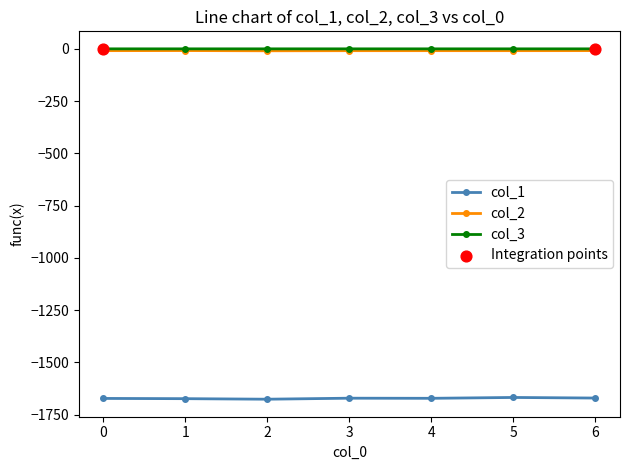

Is the value of col_2 at 5 greater than the value of col_1 at 5?

Yes